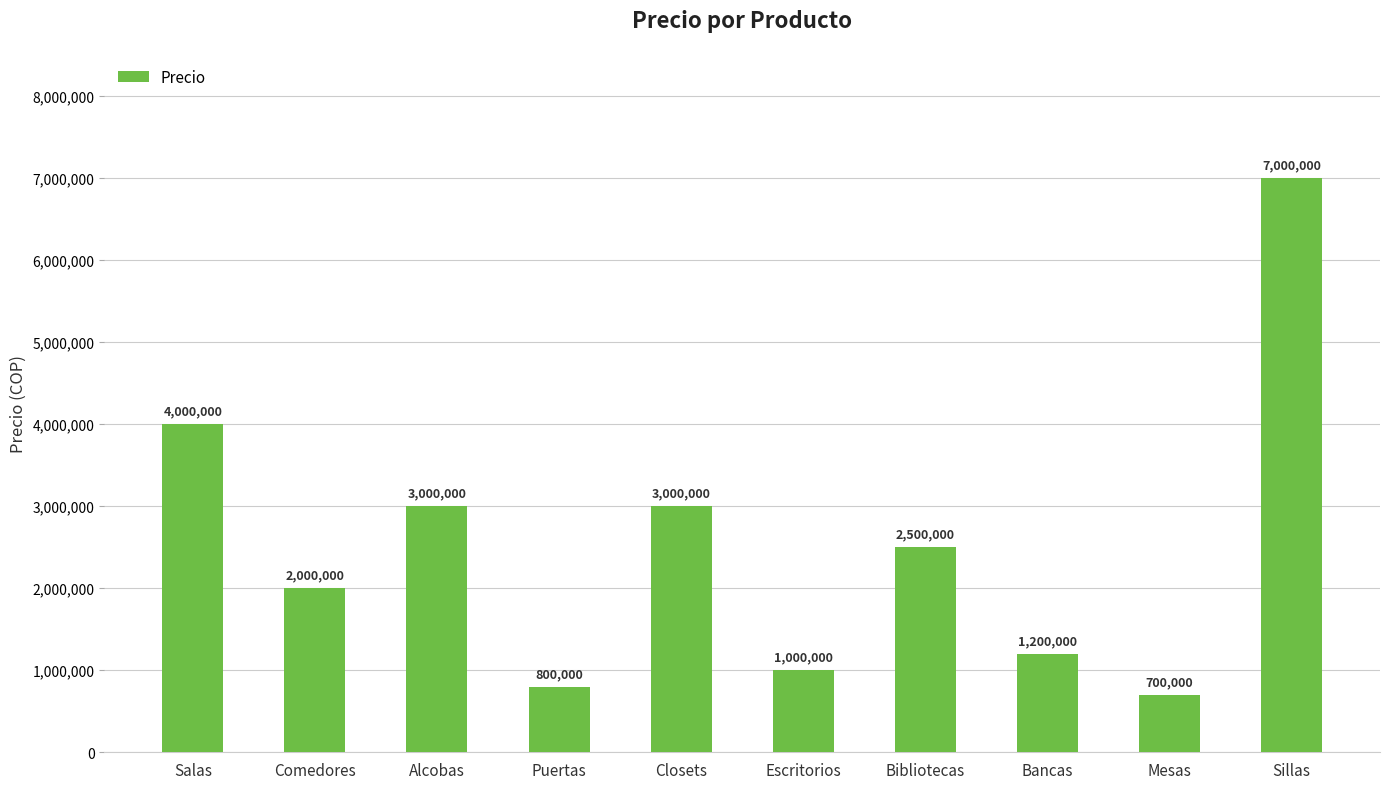

What is the maximum value shown in the chart?

7000000